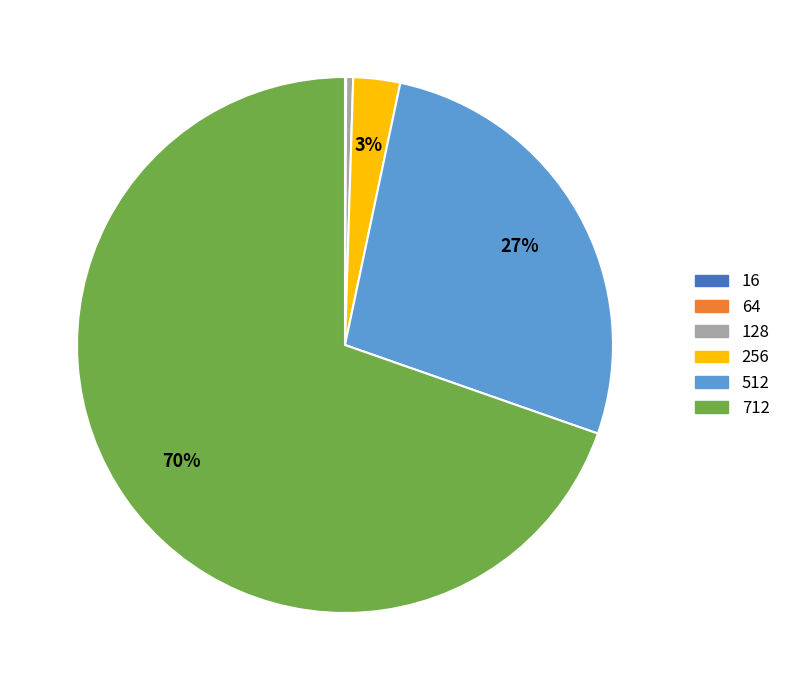

Which has a higher value, 256 or 128?

256